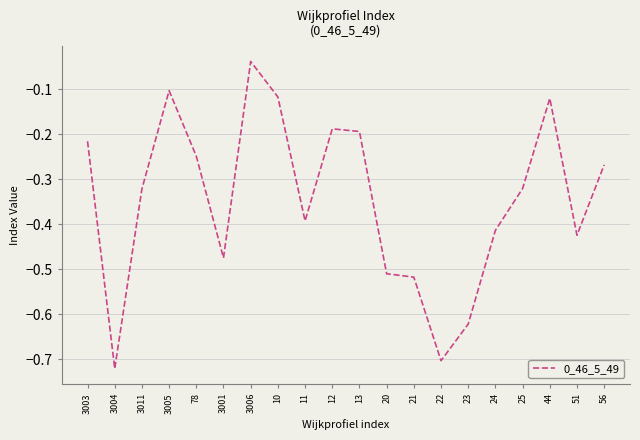

At which label is the value closest to 0?

3006